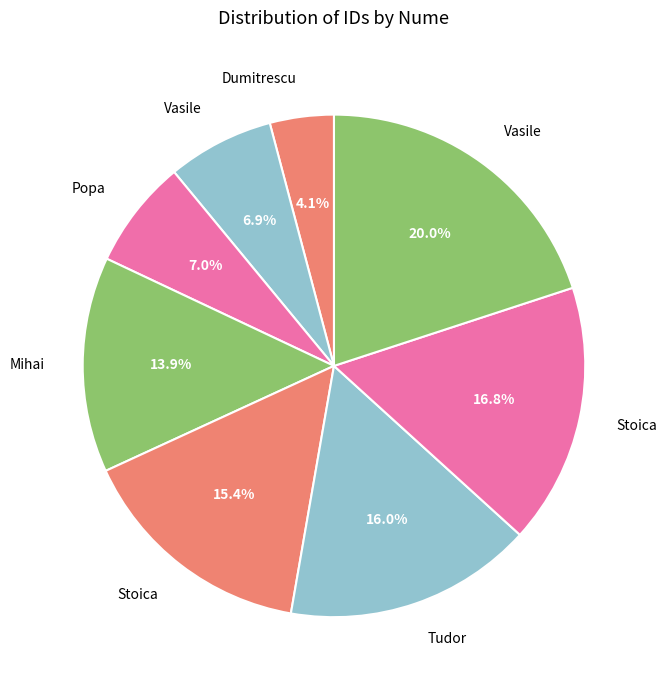

Count the number of slices in the pie.

8